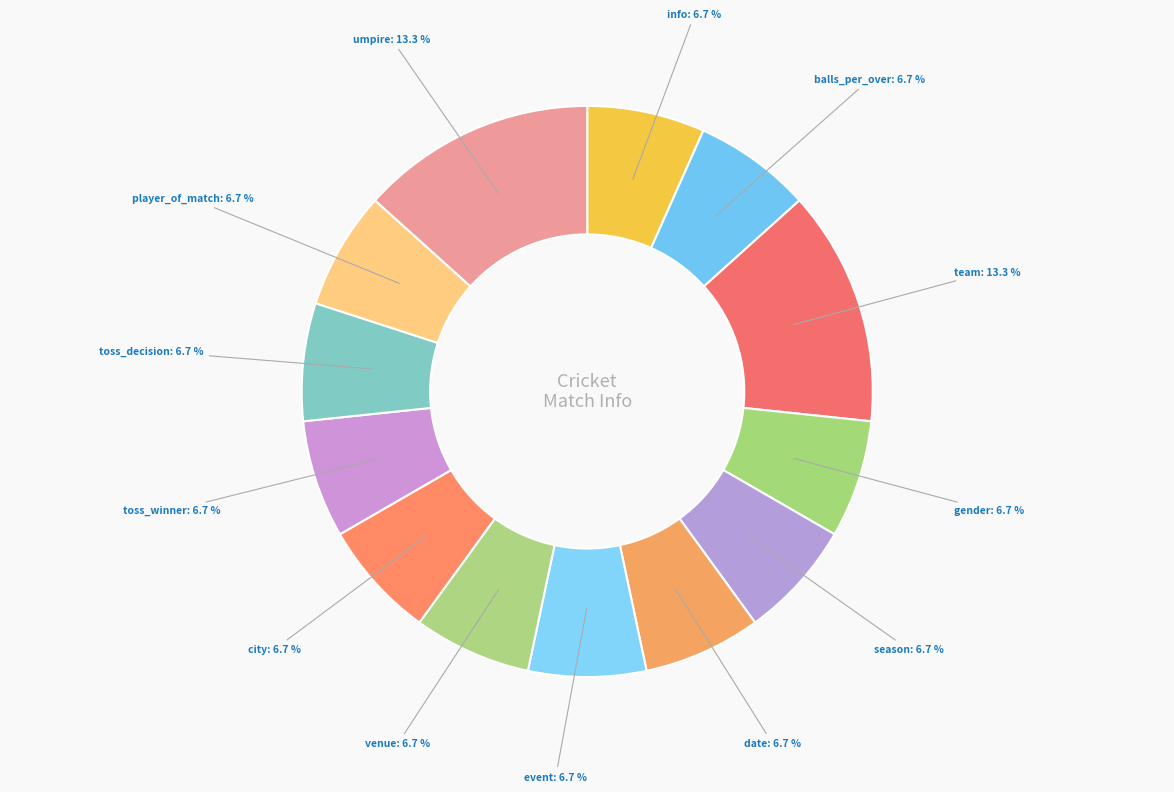

How many segments does this pie chart have?

13